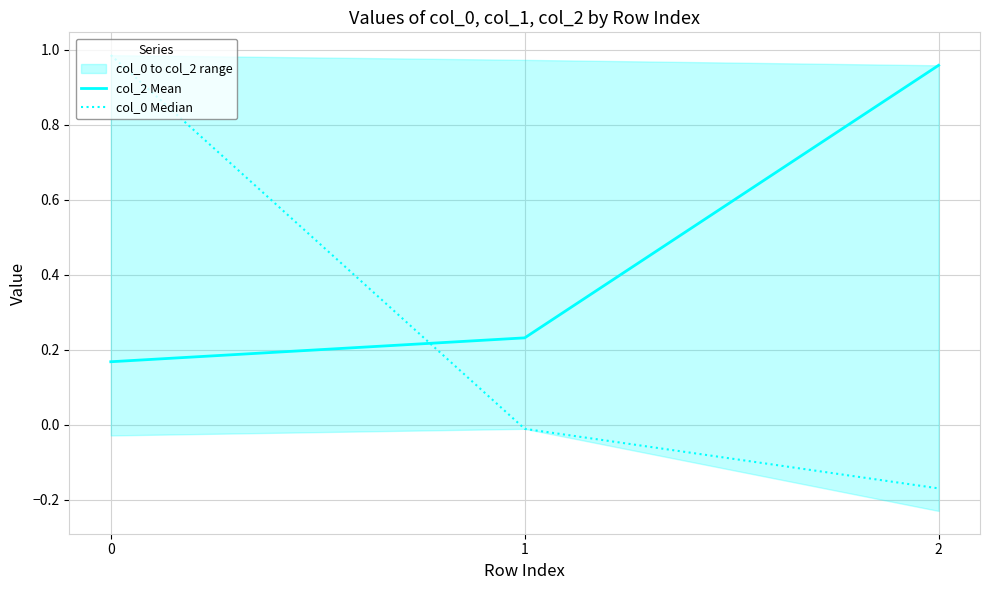

Which has a higher value, 0 or 1?

1